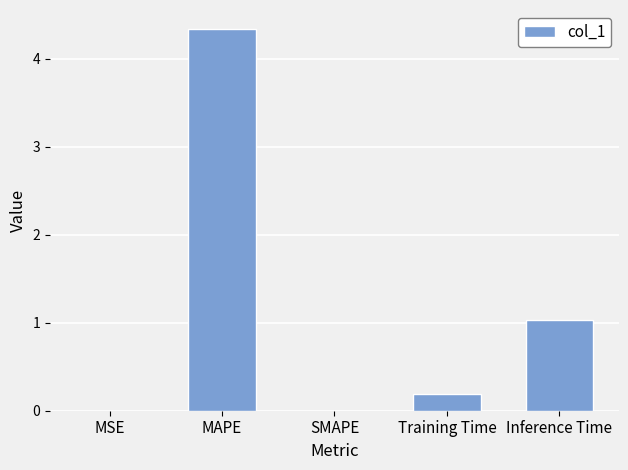

What is the change in value from MAPE to Training Time?

-4.1